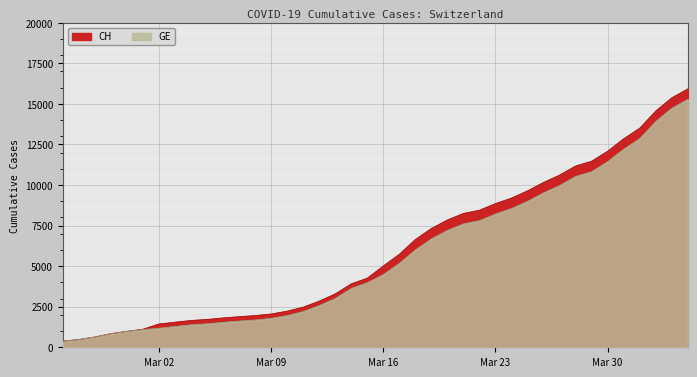

What is the average value of the GE series?

5641